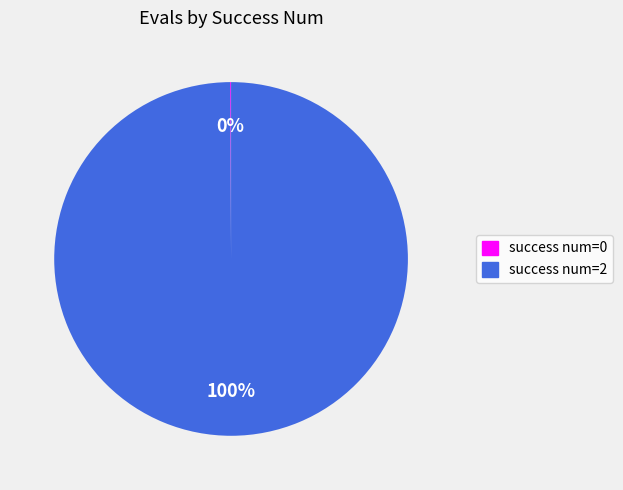

To the nearest percent, what is the average slice percentage?

50%